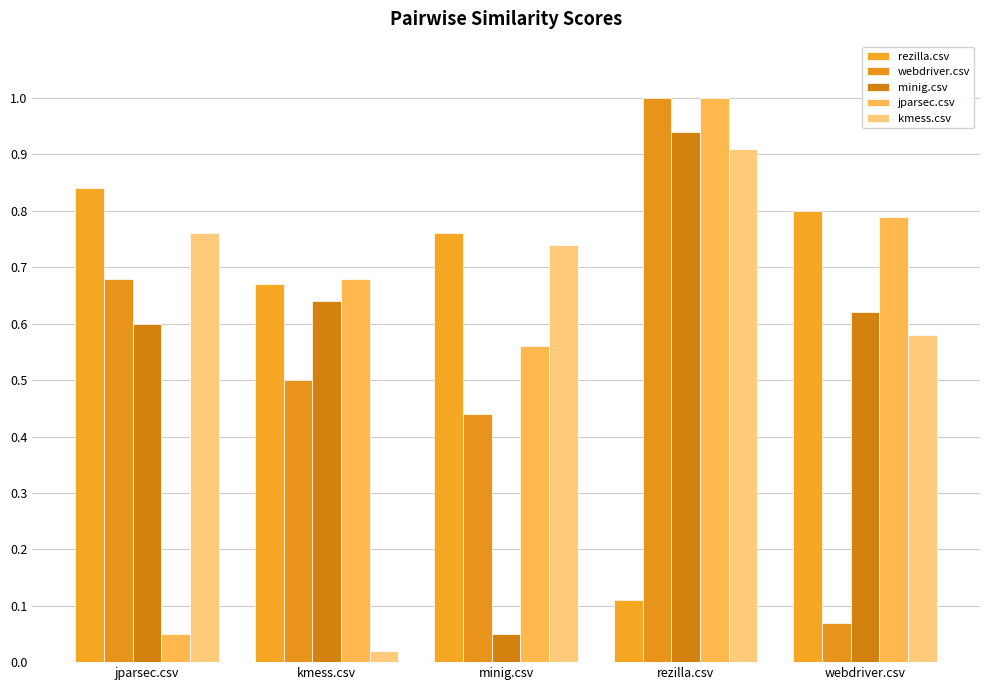

Rank the categories by kmess.csv value from lowest to highest.

kmess.csv, webdriver.csv, minig.csv, jparsec.csv, rezilla.csv